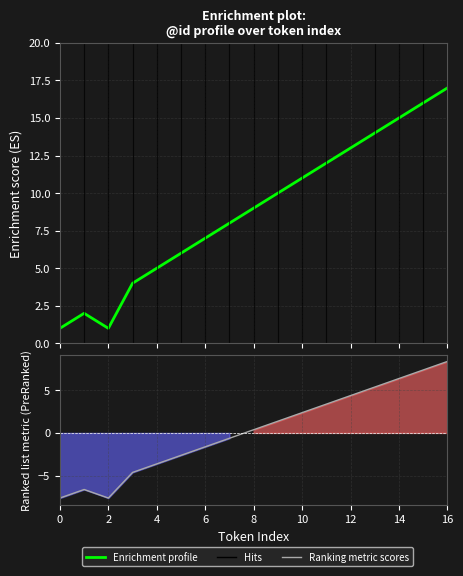

True or false: the data shows 1 at 0.

True